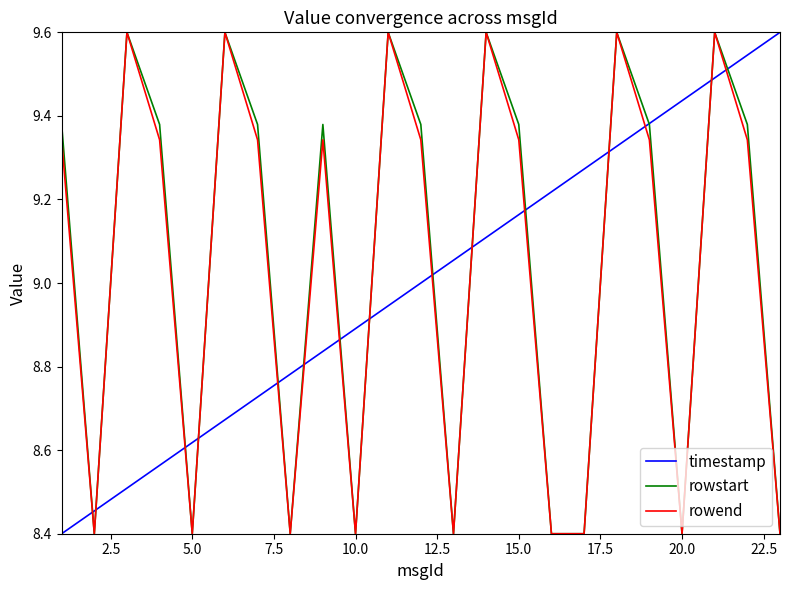

Is this an area chart (filled region under the line)?

No